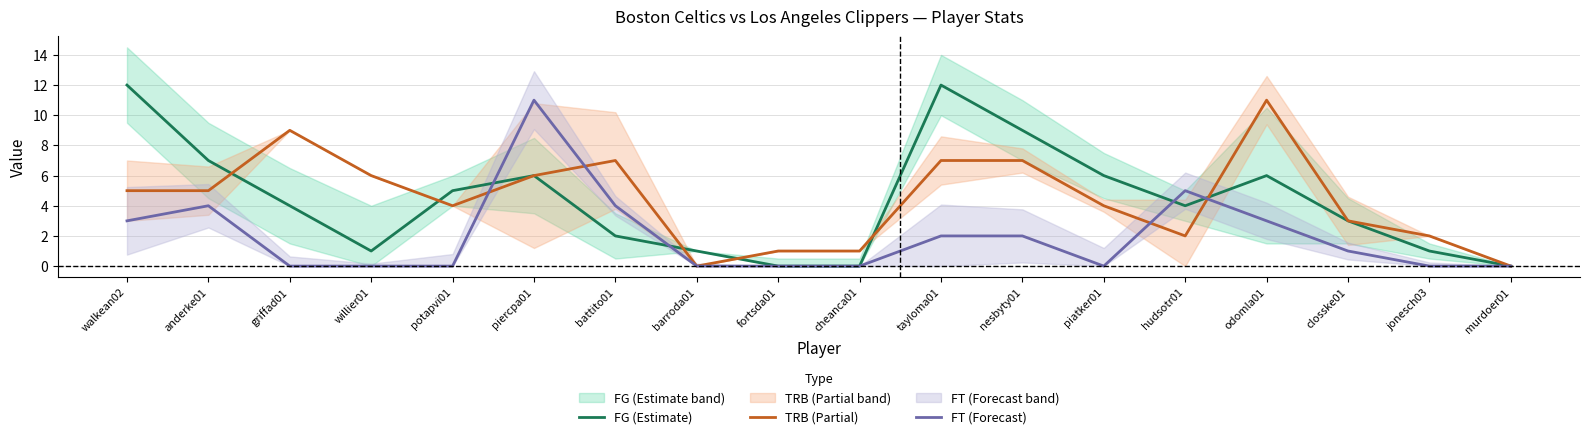

What is the label of the 15th point from the left?

odomla01